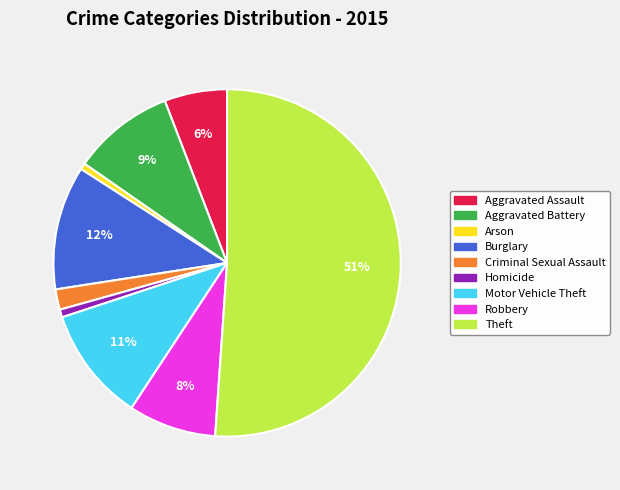

What is the largest slice in the pie chart?

Theft